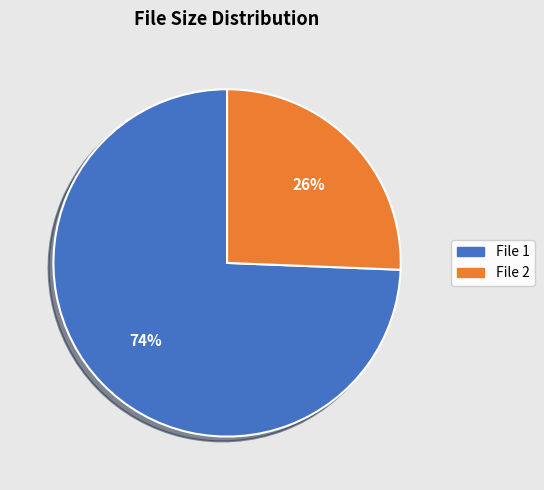

Which slice represents more than half of the pie?

File 1